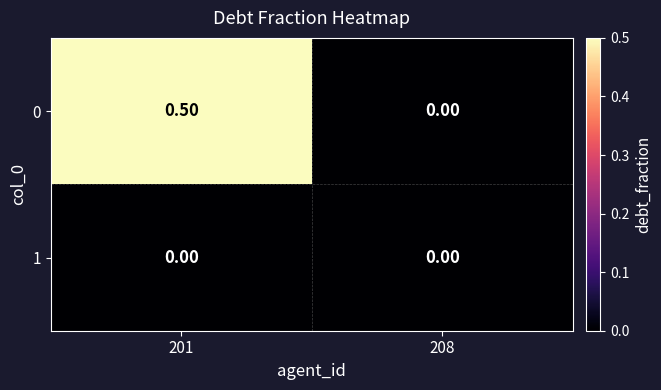

At which category is the sum across all series the highest?

201